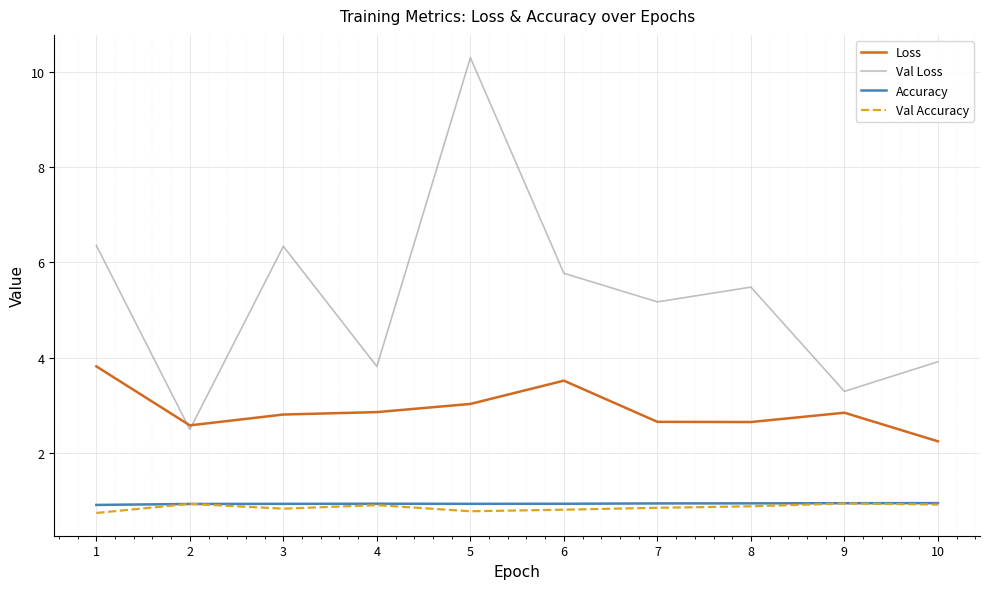

Which series has the largest total across all categories?

Val Loss